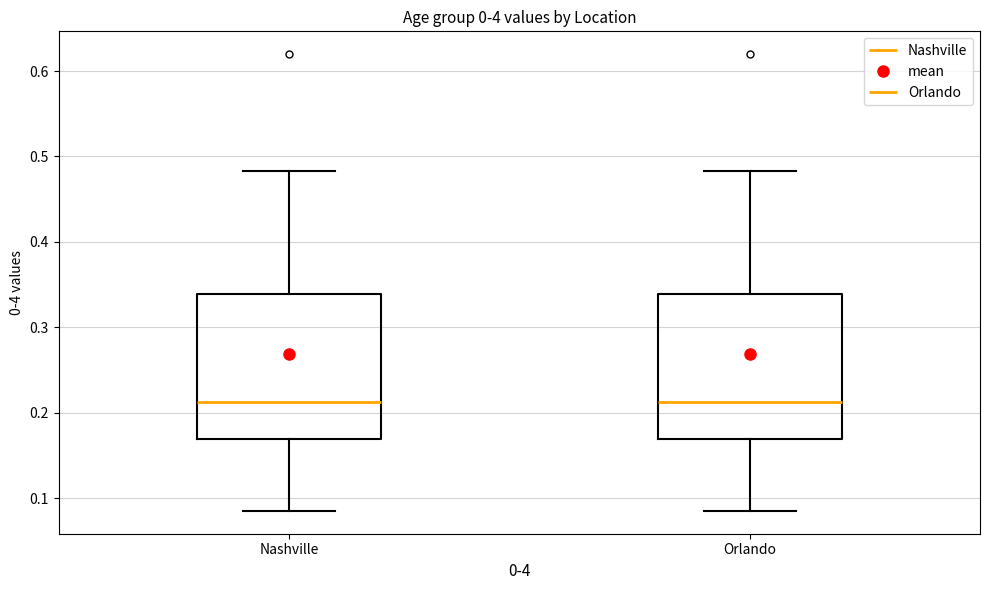

Reading left to right, transcribe this box plot: for each box, give where its median line is, the range the box spans, and where its two whiskers end, as read against the y-axis. The values are not printed on the chart, so give them approximately, as read against the axis.

Nashville: median 0.21, box 0.17 to 0.34, whiskers 0.09 to 0.48
Orlando: median 0.21, box 0.17 to 0.34, whiskers 0.09 to 0.48